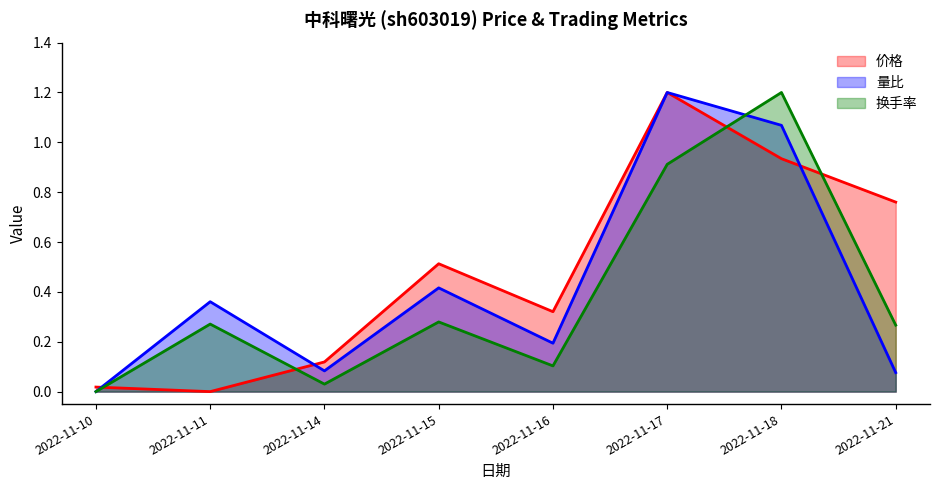

Which series has the largest total across all categories?

价格